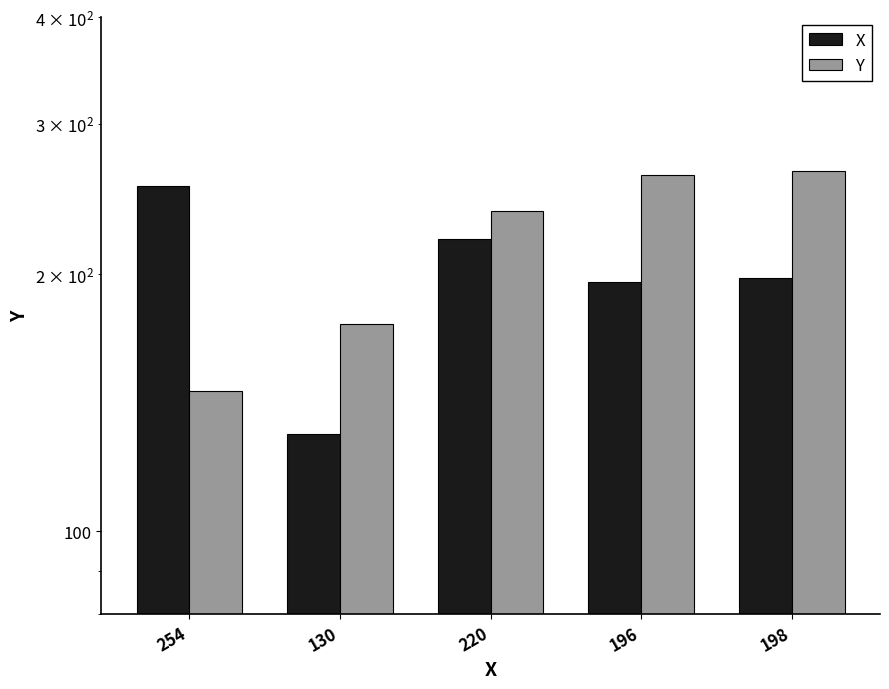

Are the bars grouped side by side (vs. stacked)?

Yes